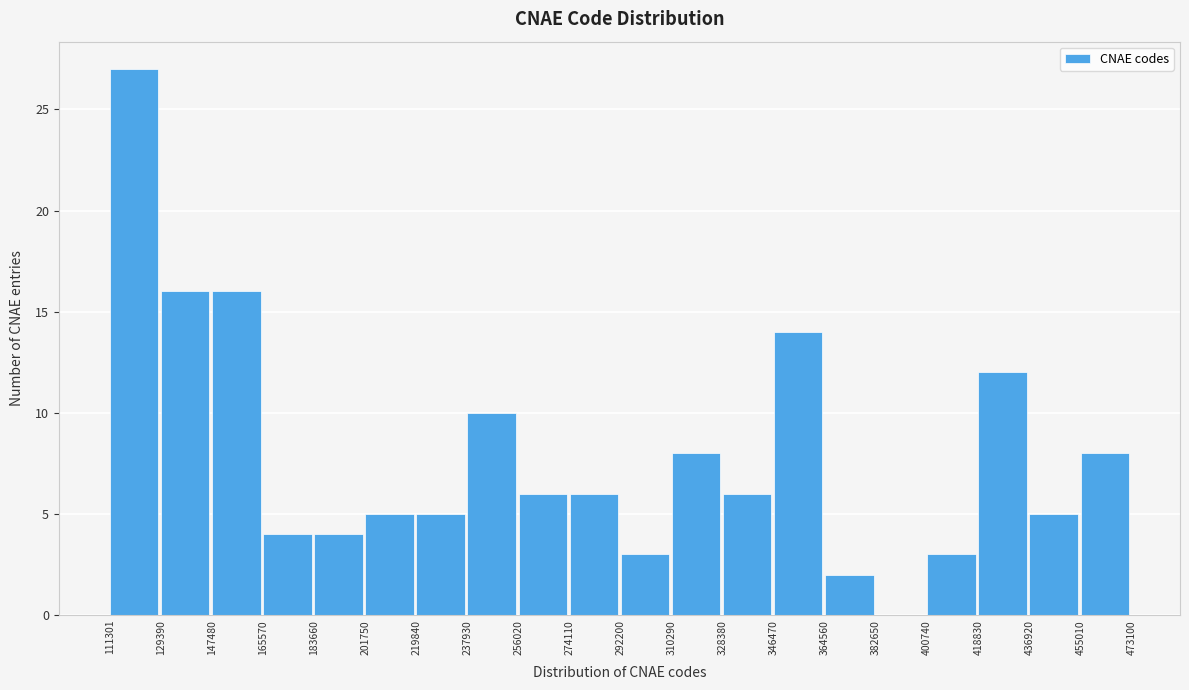

Over which range of the x-axis is the bar tallest?

111301 to 129390